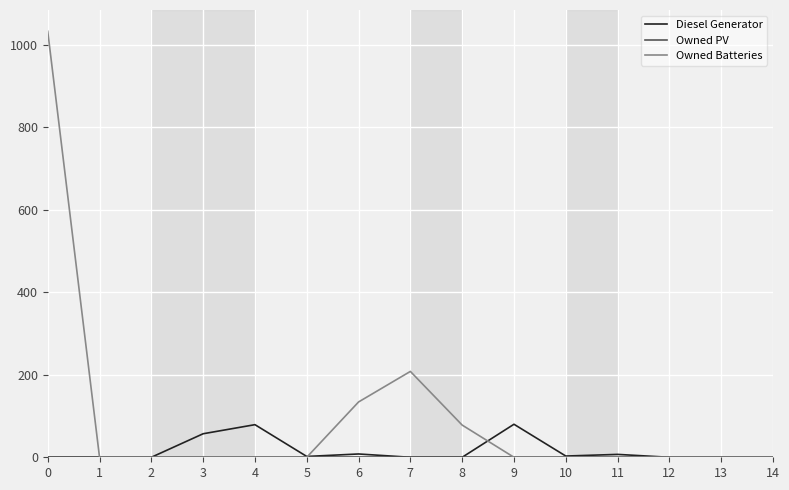

What is the maximum value shown in the chart?

1032